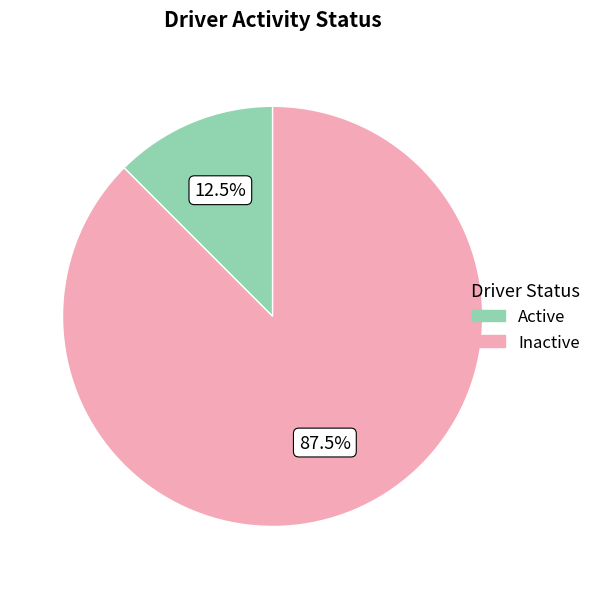

Is there a majority slice in this chart?

Yes